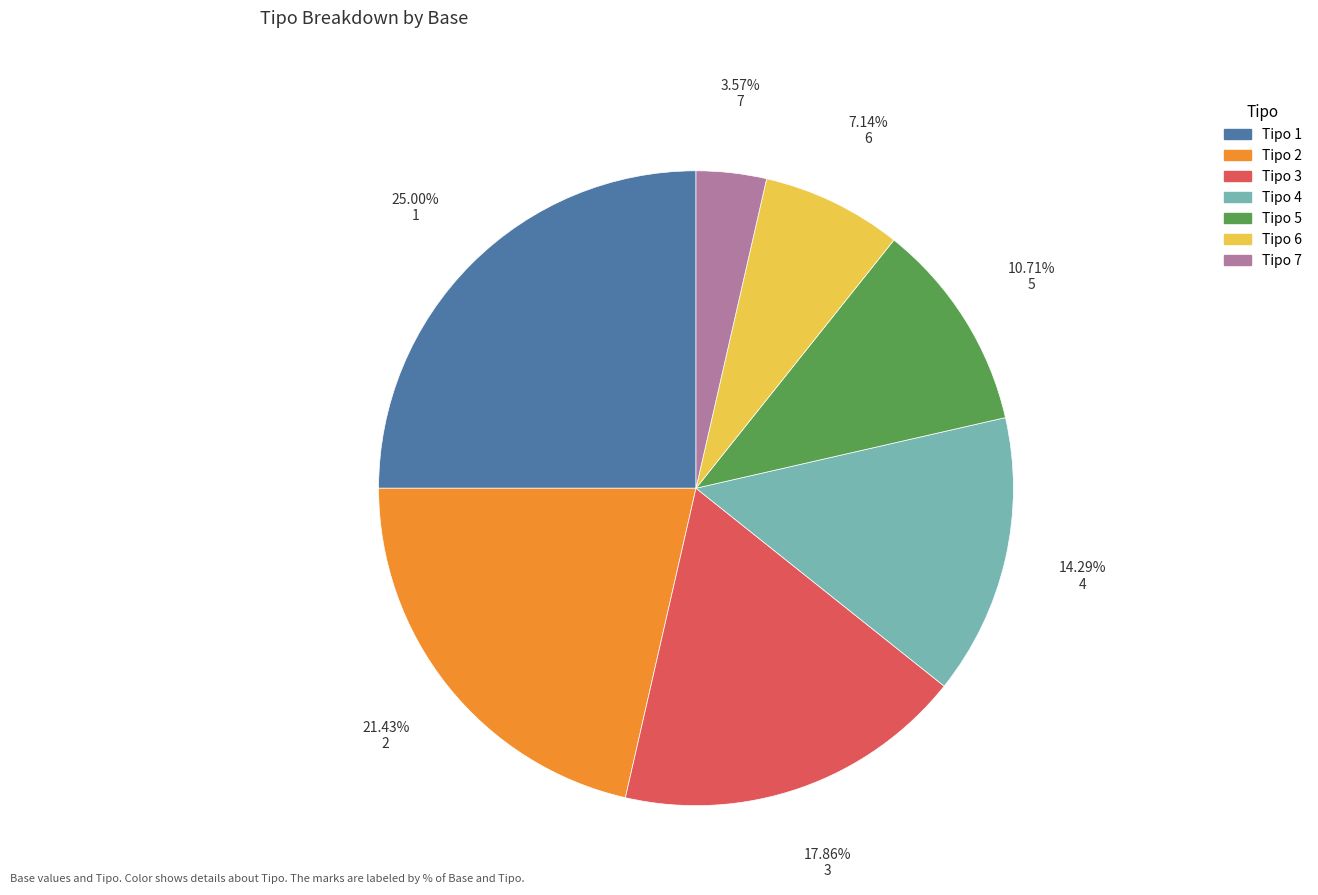

Does any single category account for the majority?

No